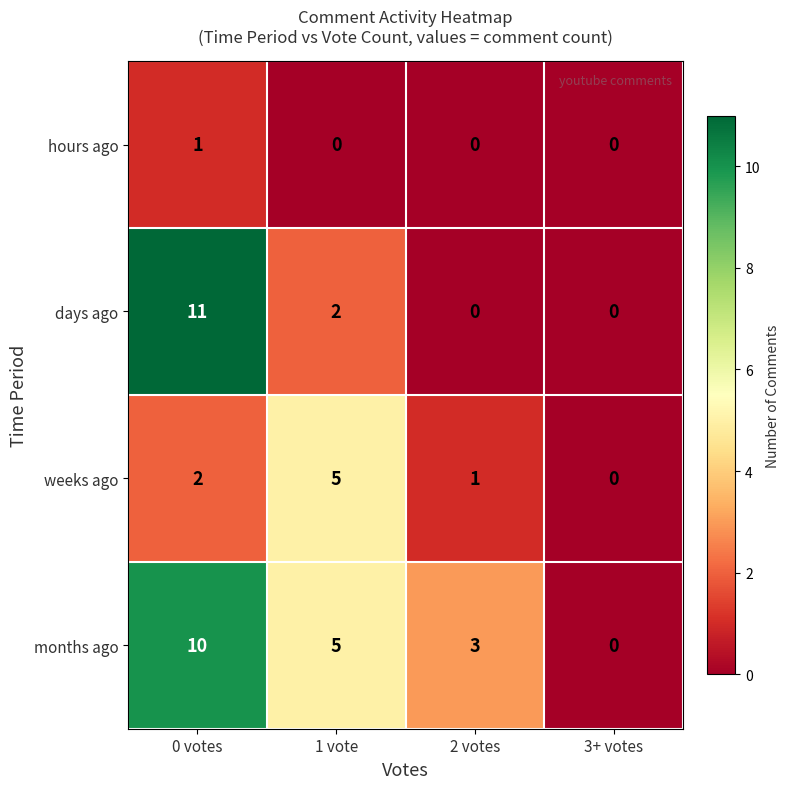

How many distinct data groups are displayed?

4